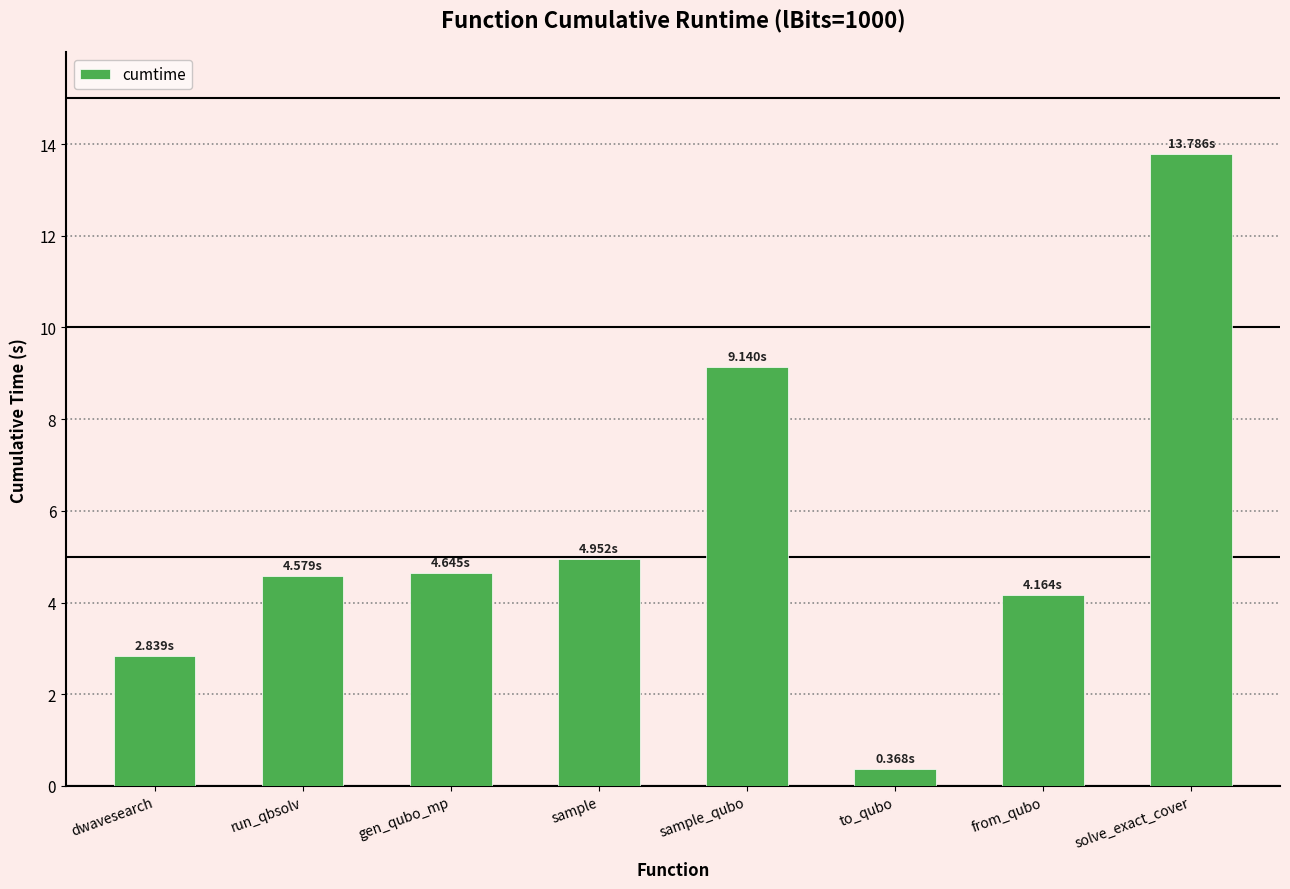

What is the difference between the maximum and minimum values?

13.4